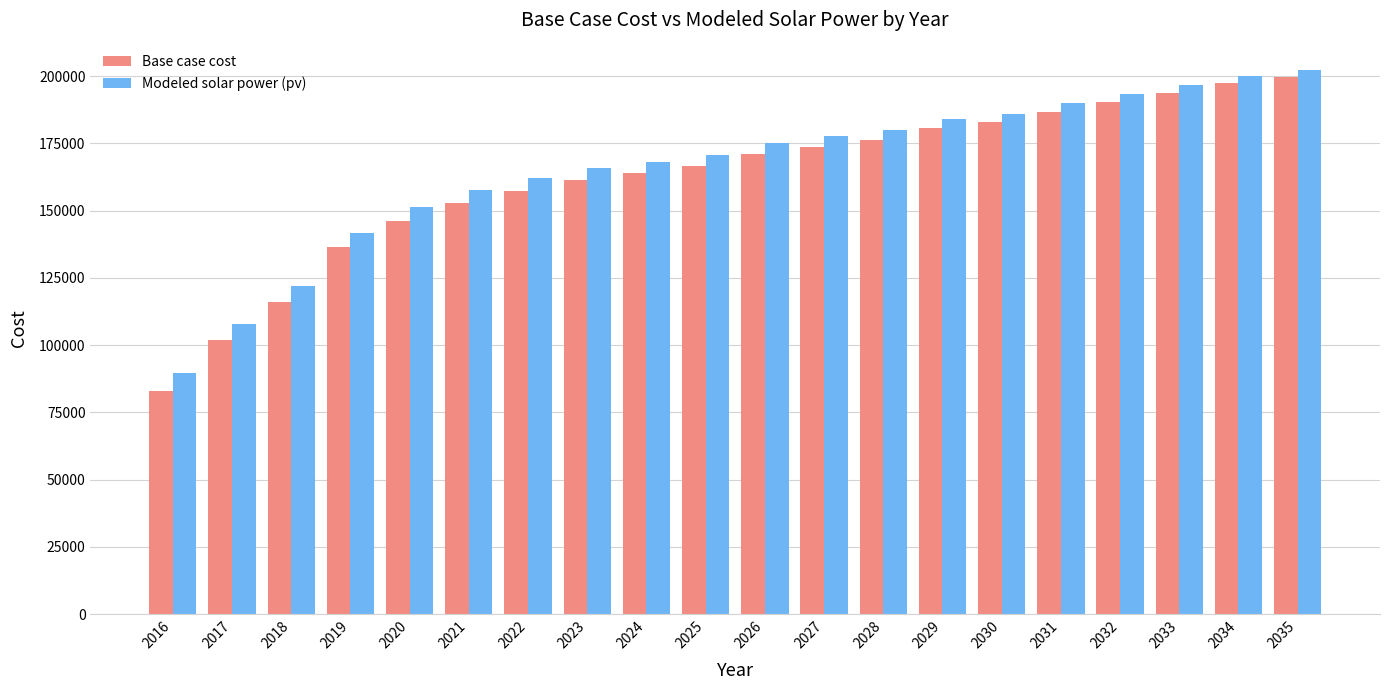

What are all the series names shown in the legend?

Base case cost, Modeled solar power (pv)